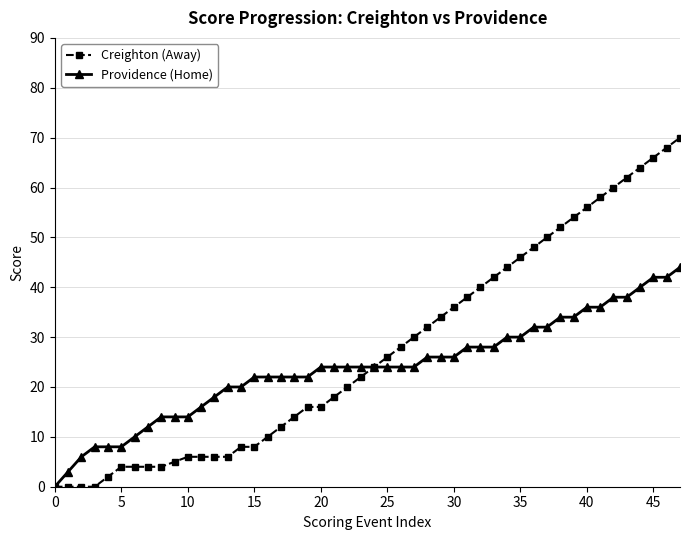

Which series has the largest total across all categories?

Creighton (Away)